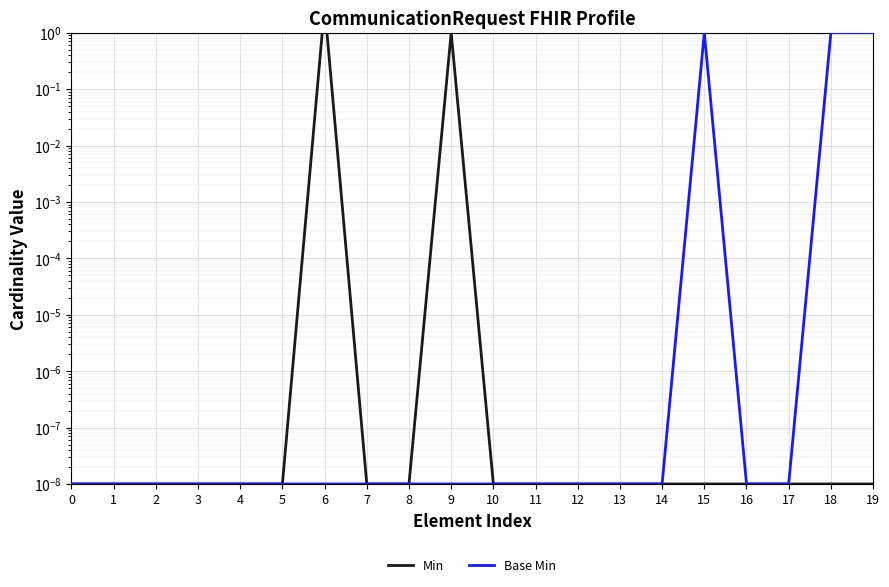

How many categories are shown in the chart?

20